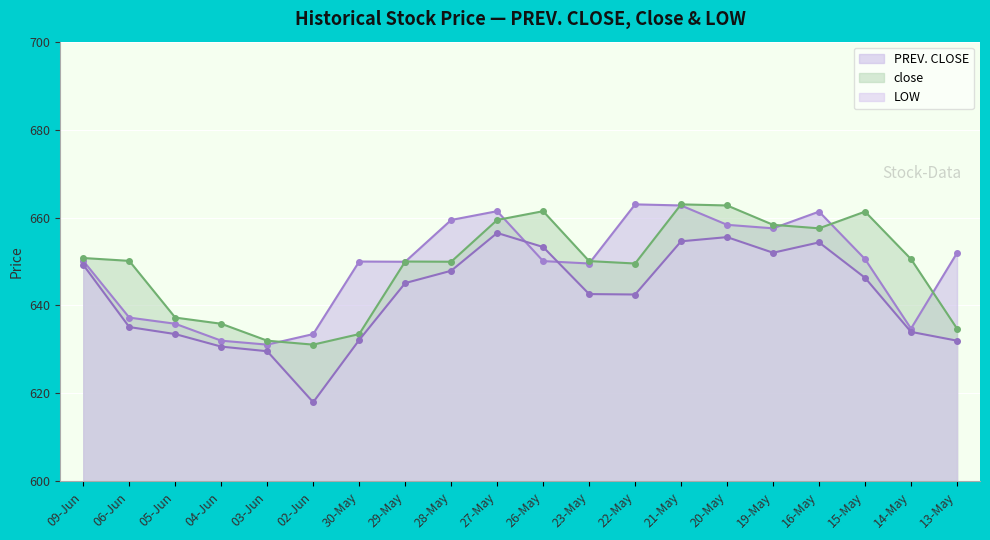

What is the average value of the LOW series?

642.2